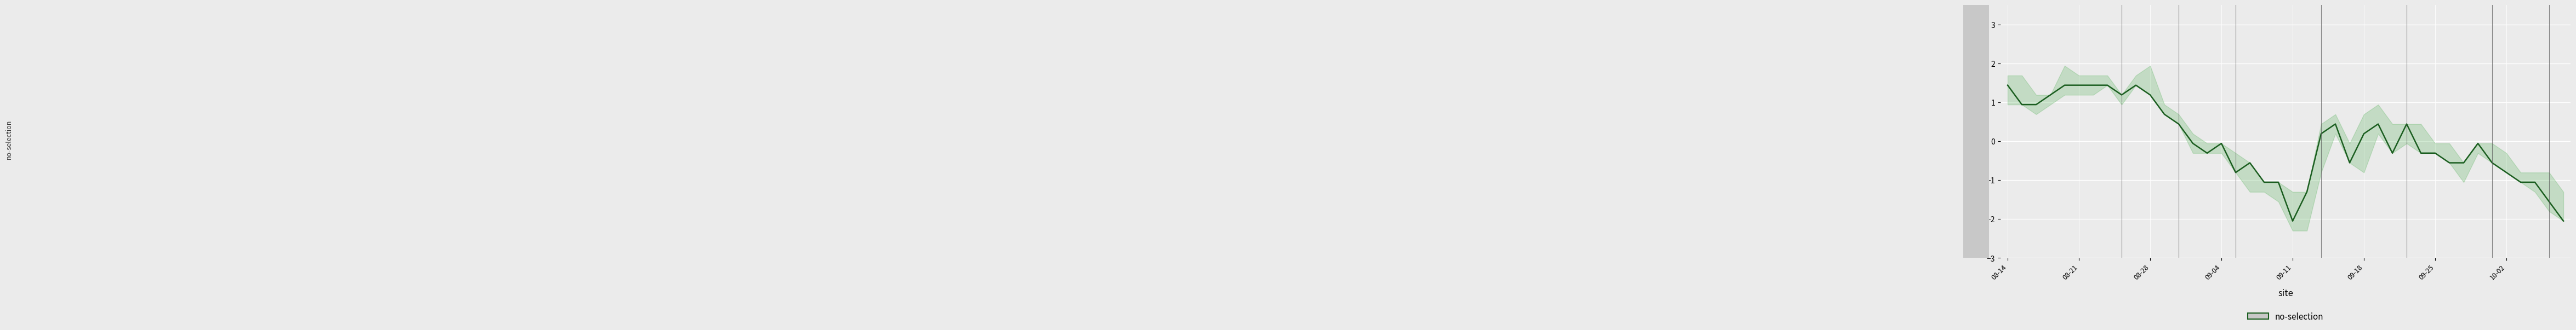

How many positive values are there?

18